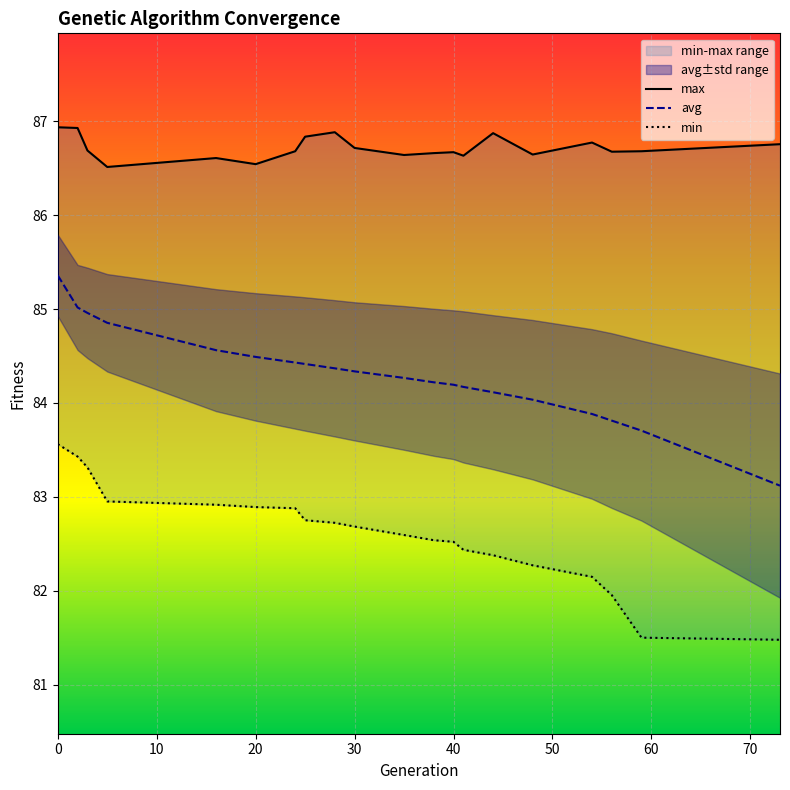

Reading right to left, list all the values displayed in this chart.

max: 86.8	86.7	86.7	86.8	86.6	86.9	86.6	86.7	86.7	86.6	86.7	86.9	86.8	86.7	86.5	86.6	86.5	86.7	86.9	86.9
avg: 83.1	83.7	83.8	83.9	84.0	84.1	84.2	84.2	84.2	84.3	84.3	84.4	84.4	84.4	84.5	84.6	84.9	85.0	85.0	85.4
min: 81.5	81.5	82.0	82.1	82.3	82.4	82.4	82.5	82.5	82.6	82.7	82.7	82.8	82.9	82.9	82.9	83.0	83.3	83.4	83.6